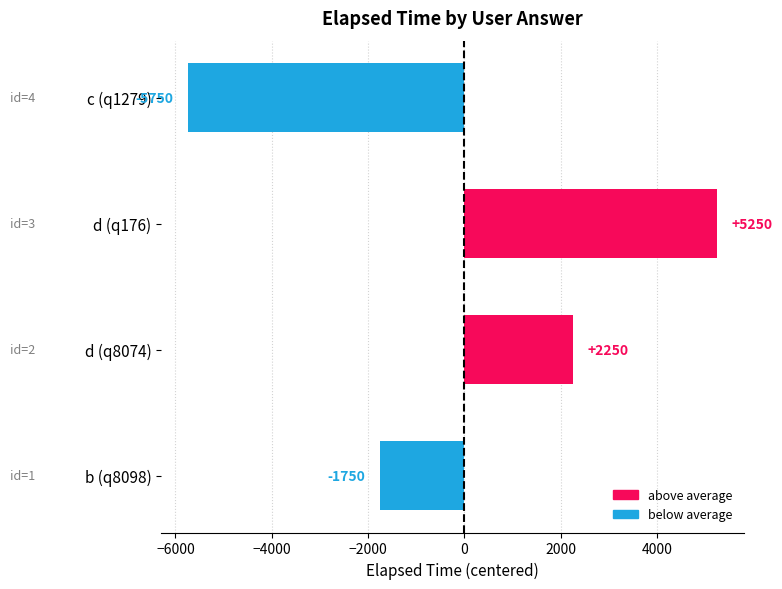

Reading bottom to top, extract all data points from this chart.

-1750	2250	5250	-5750